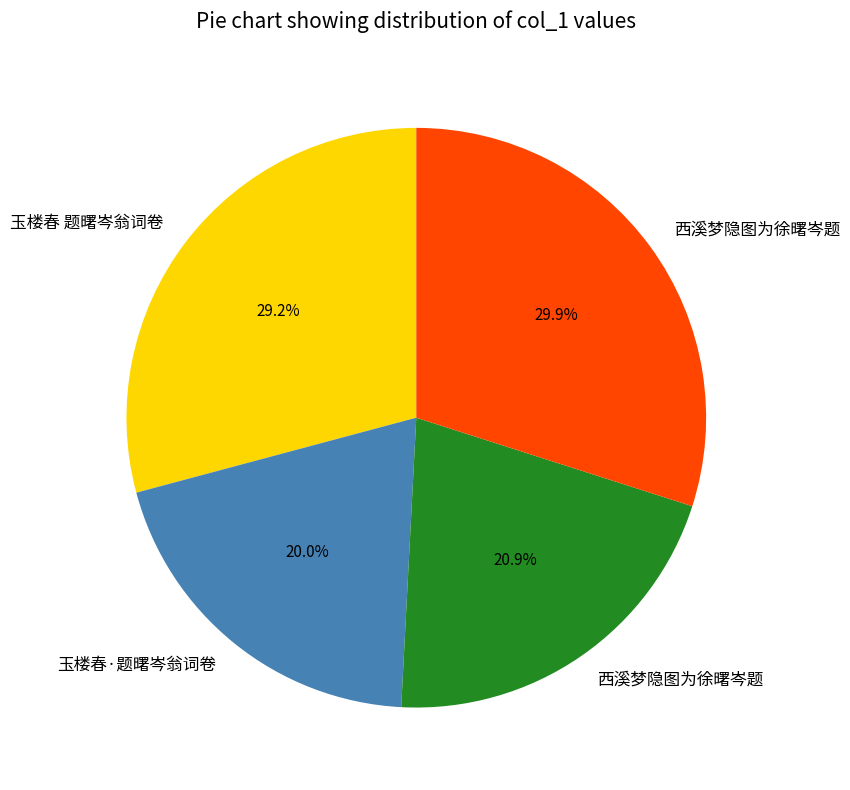

Does any single category account for the majority?

No